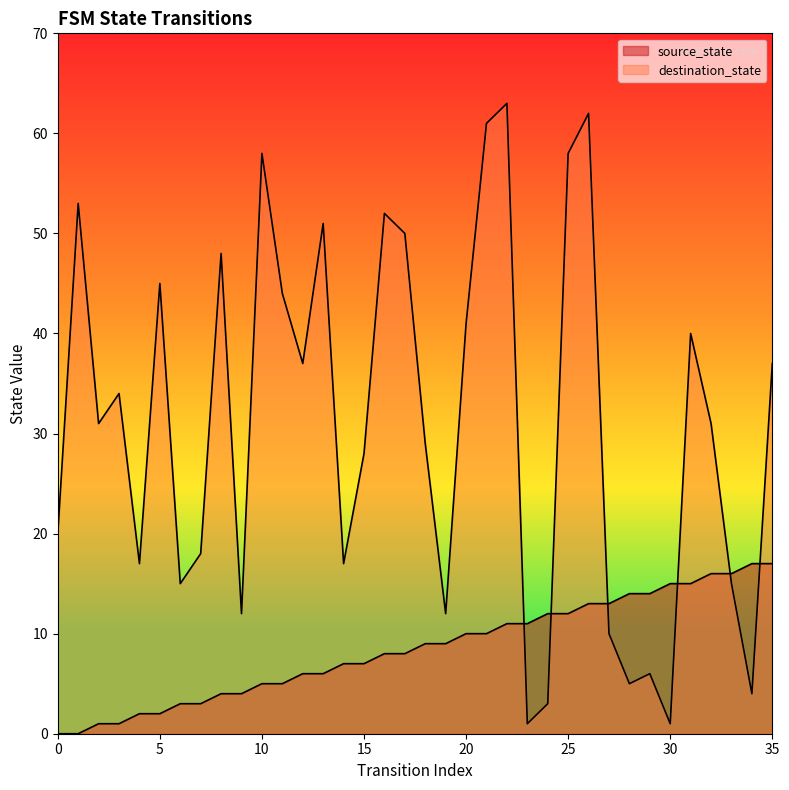

Where is source_state nearest to the value 8?

16